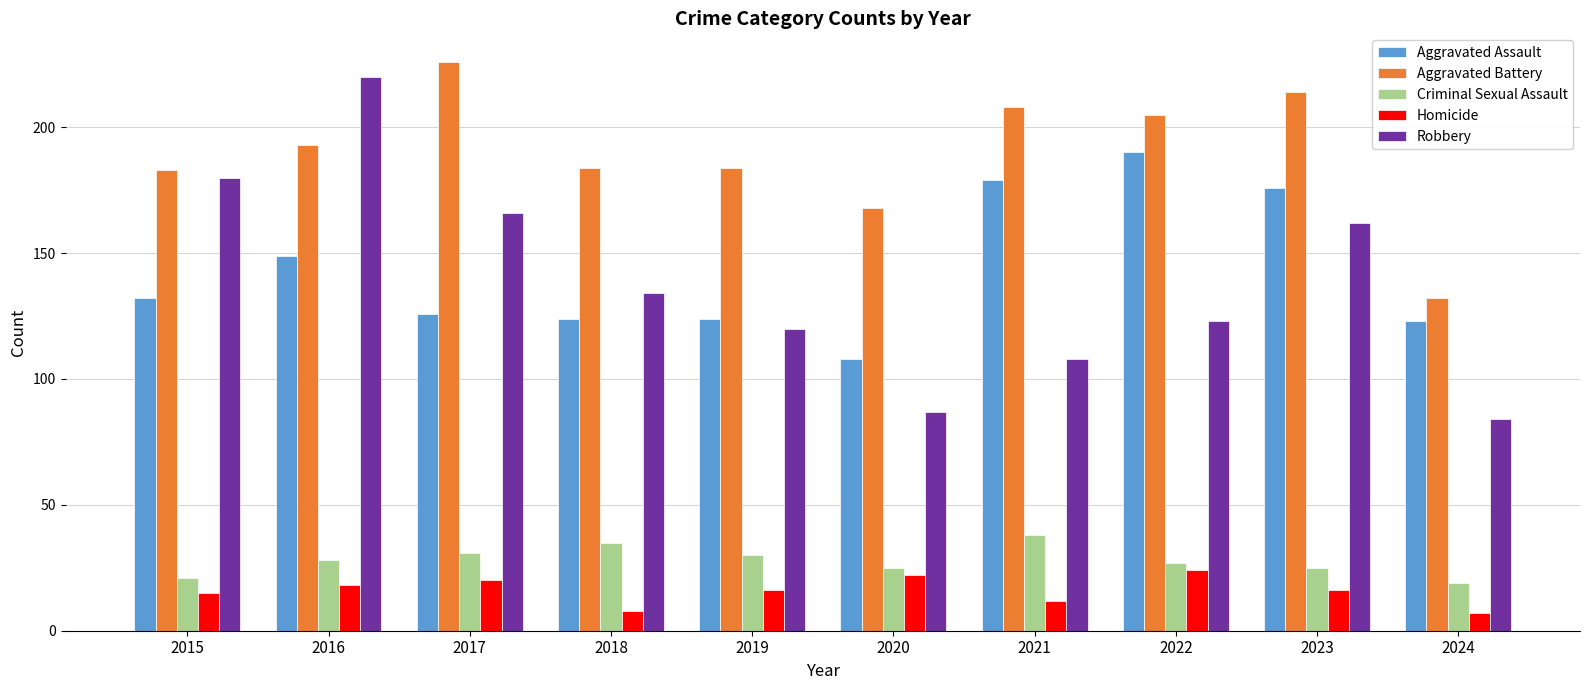

Reading left to right, transcribe all the data shown in this chart.

Aggravated Assault: 132	149	126	124	124	108	179	190	176	123
Aggravated Battery: 183	193	226	184	184	168	208	205	214	132
Criminal Sexual Assault: 21	28	31	35	30	25	38	27	25	19
Homicide: 15	18	20	8	16	22	12	24	16	7
Robbery: 180	220	166	134	120	87	108	123	162	84